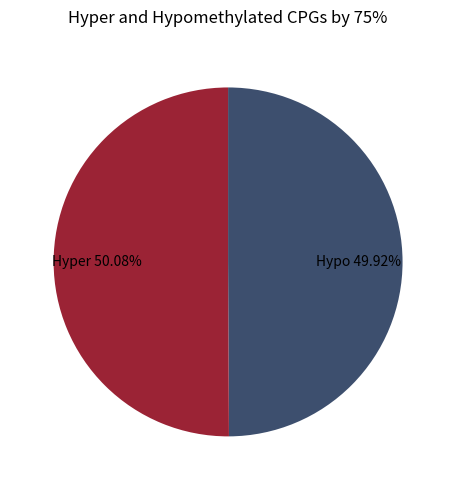

Is there any slice that represents more than half of the pie?

Yes